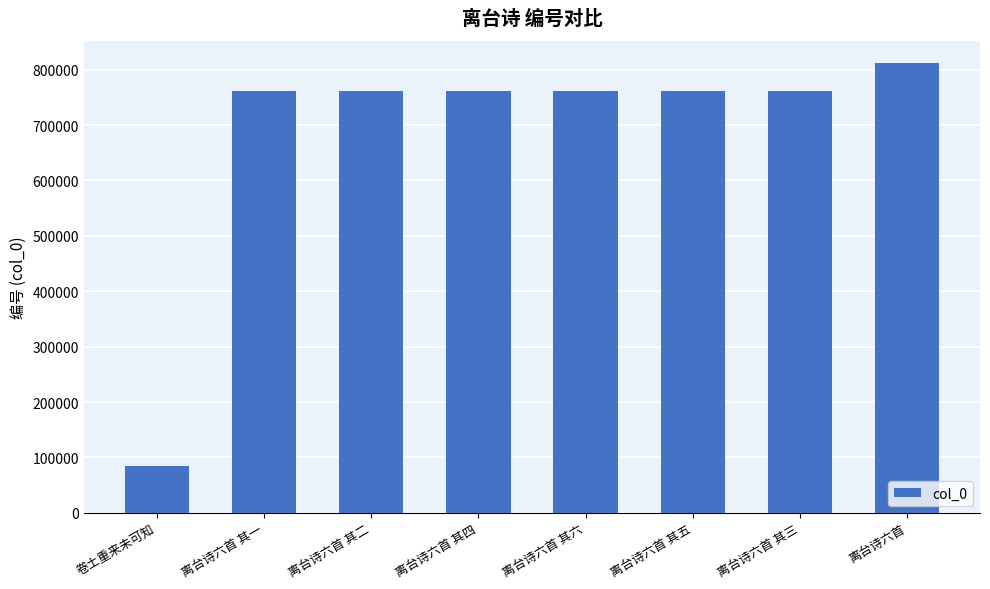

Between 离台诗六首 and 离台诗六首 其三, which is larger?

离台诗六首